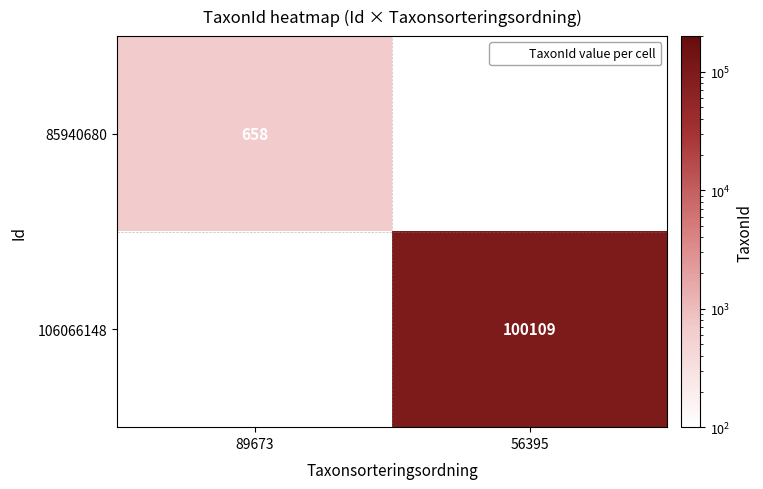

Is the value of 85940680 at 89673 greater than the value of 106066148 at 56395?

No